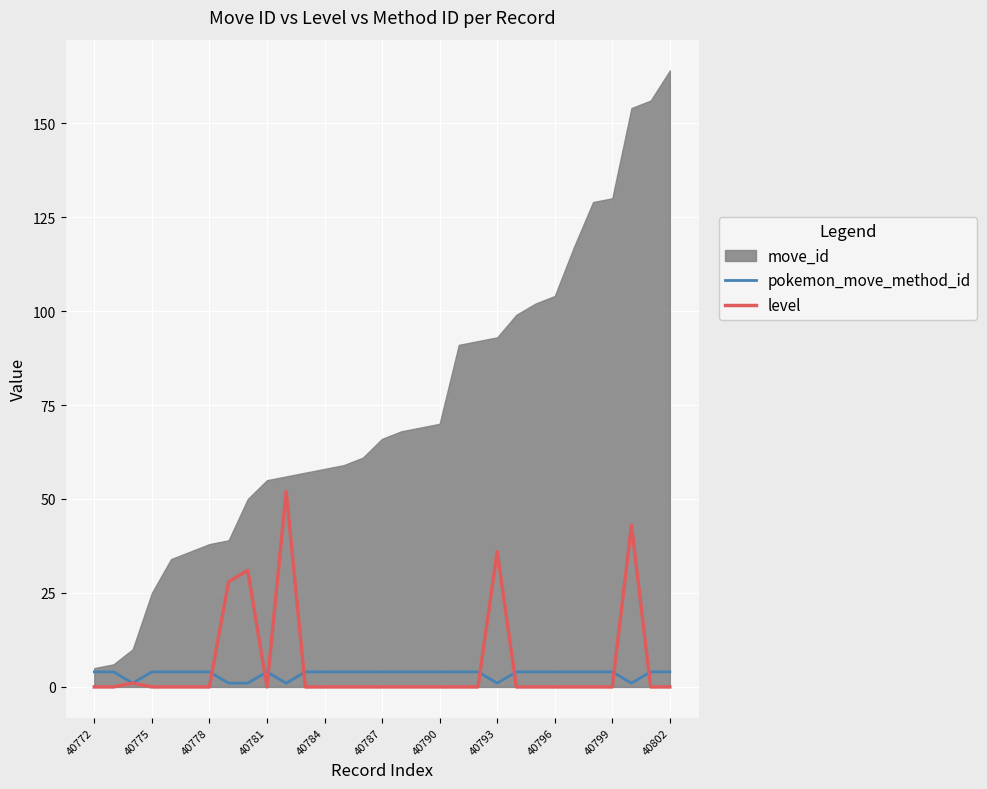

What is the maximum value for level?

52